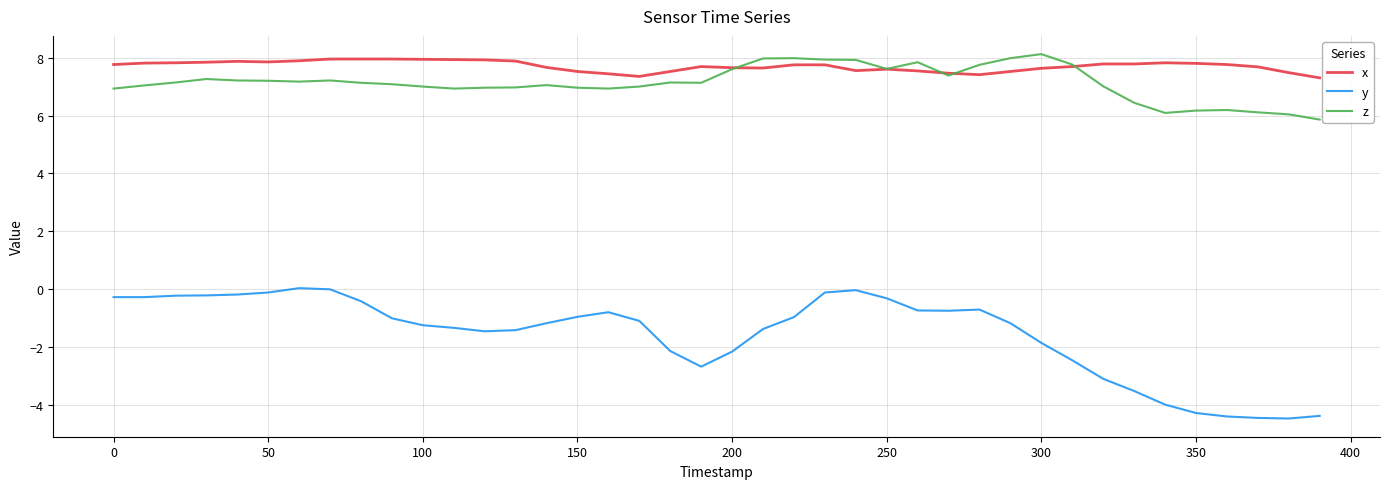

Does the chart display data point markers on the line(s)?

No